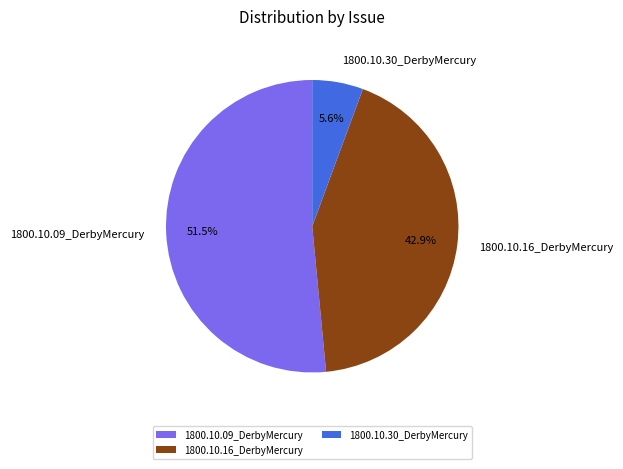

What is the total percentage of 1800.10.09_DerbyMercury and 1800.10.30_DerbyMercury?

57.1%